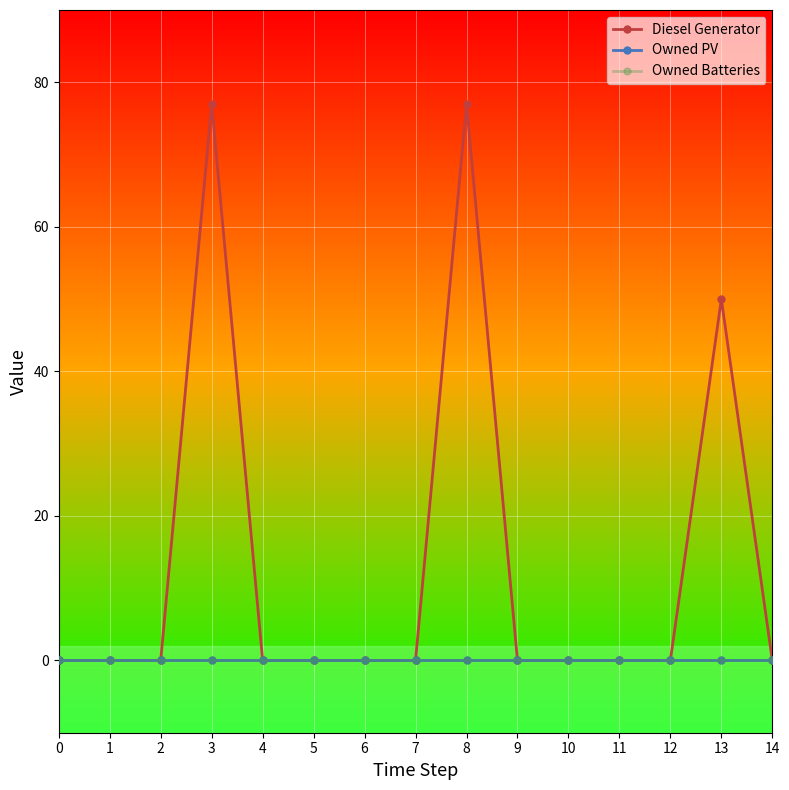

Is this an area chart (filled region under the line)?

No